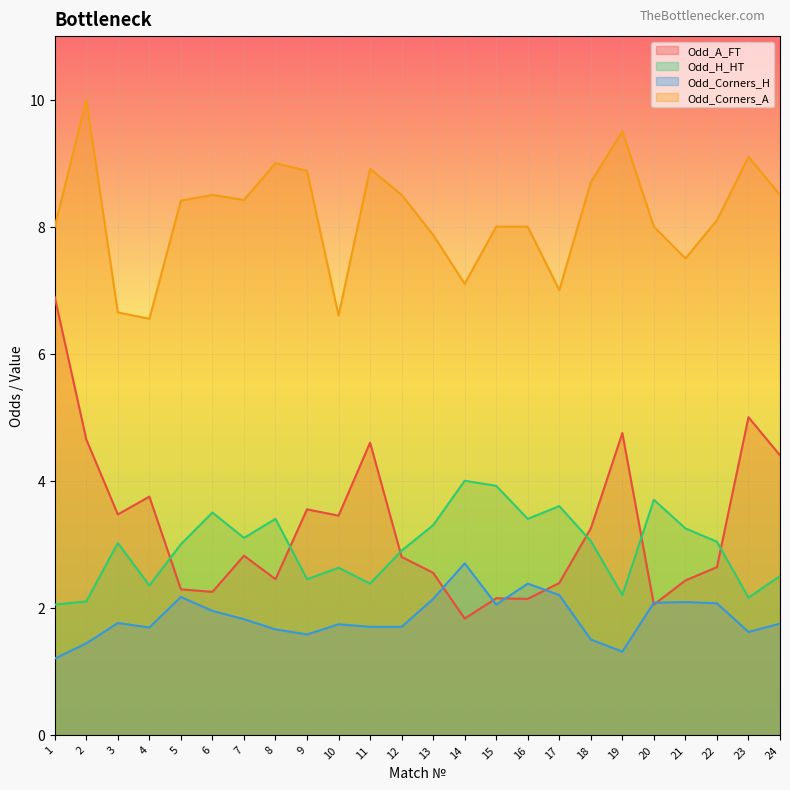

Between 7 and 12, which is larger?

7